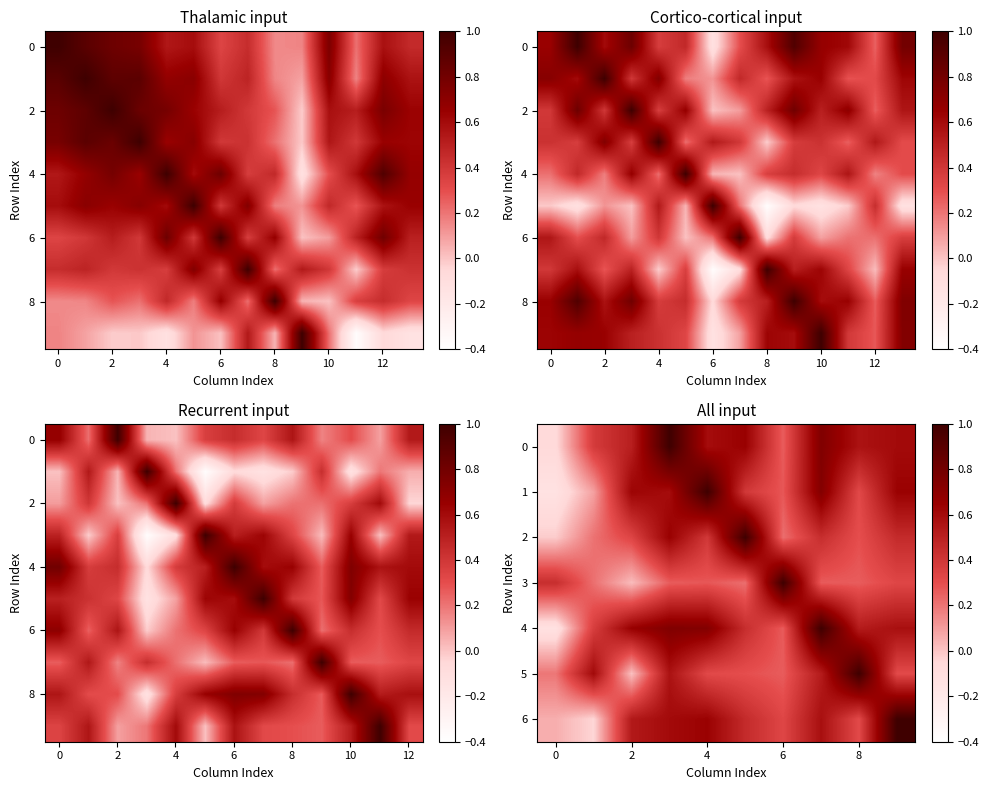

Between 13 and 8, which is larger?

13